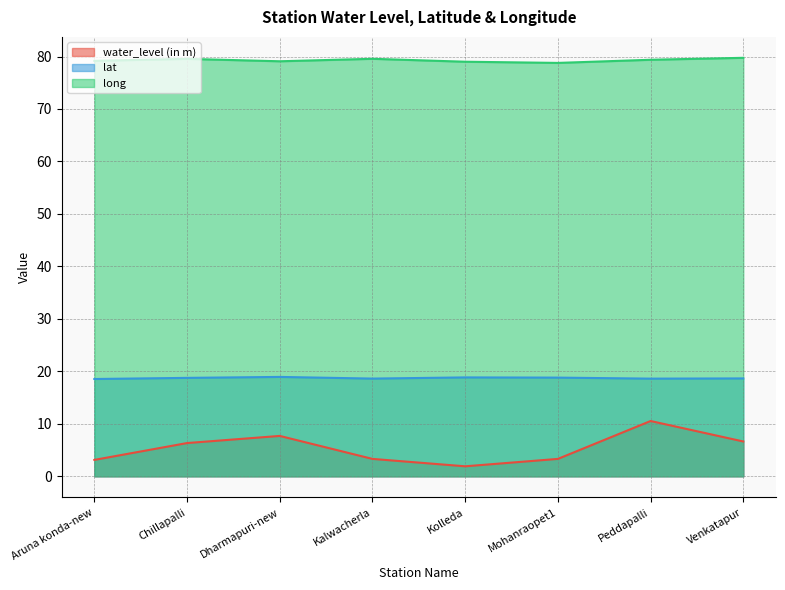

The water_level (in m) series shows 6.3 at Chillapalli. True or false?

True